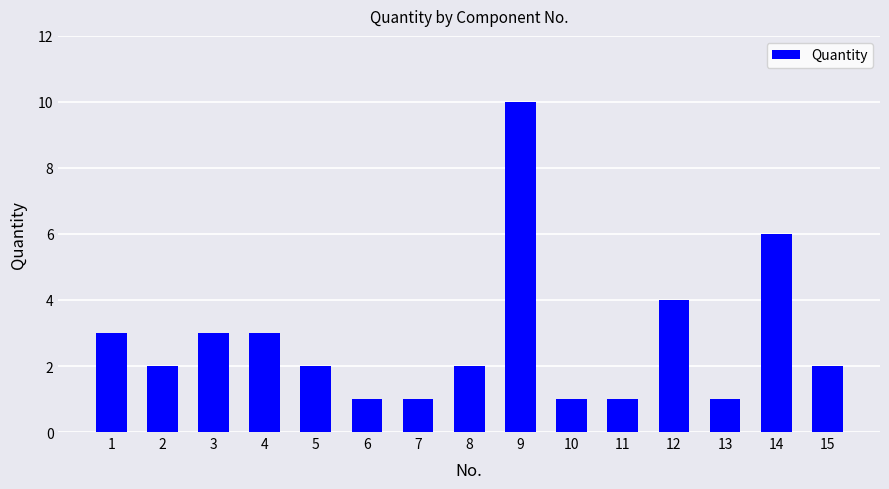

Which category has the highest value across all series?

9